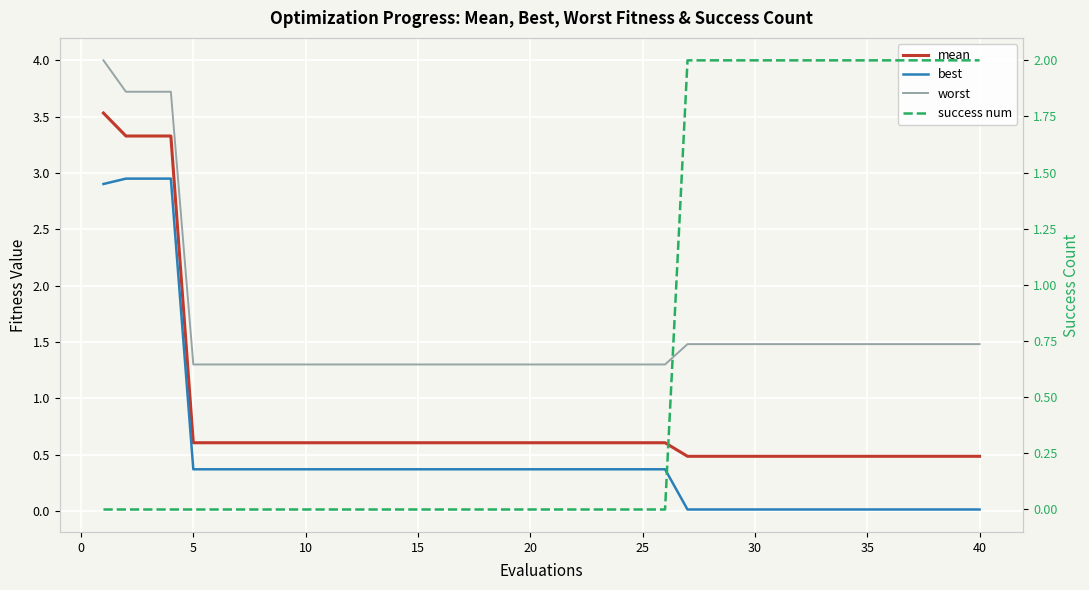

What is the spread (max minus min) of values at 15?

1.3